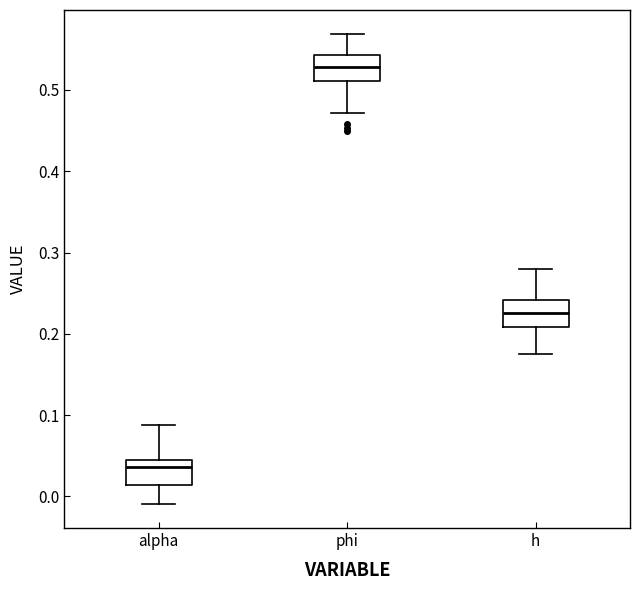

Reading left to right, transcribe this box plot: for each box, give where its median line is, the range the box spans, and where its two whiskers end, as read against the y-axis. The values are not printed on the chart, so give them approximately, as read against the axis.

alpha: median 0.04, box 0.01 to 0.05, whiskers -0.01 to 0.09
phi: median 0.53, box 0.51 to 0.54, whiskers 0.47 to 0.57
h: median 0.23, box 0.21 to 0.24, whiskers 0.17 to 0.28